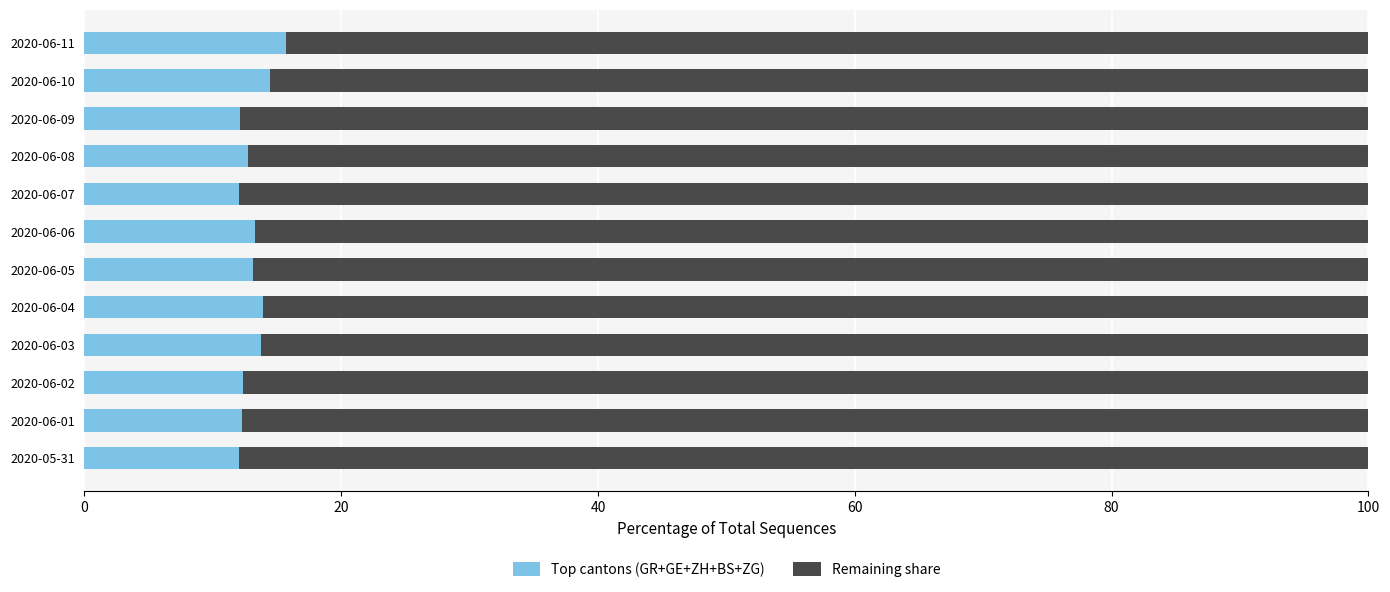

What is the total value across all series at 2020-05-31?

100.0